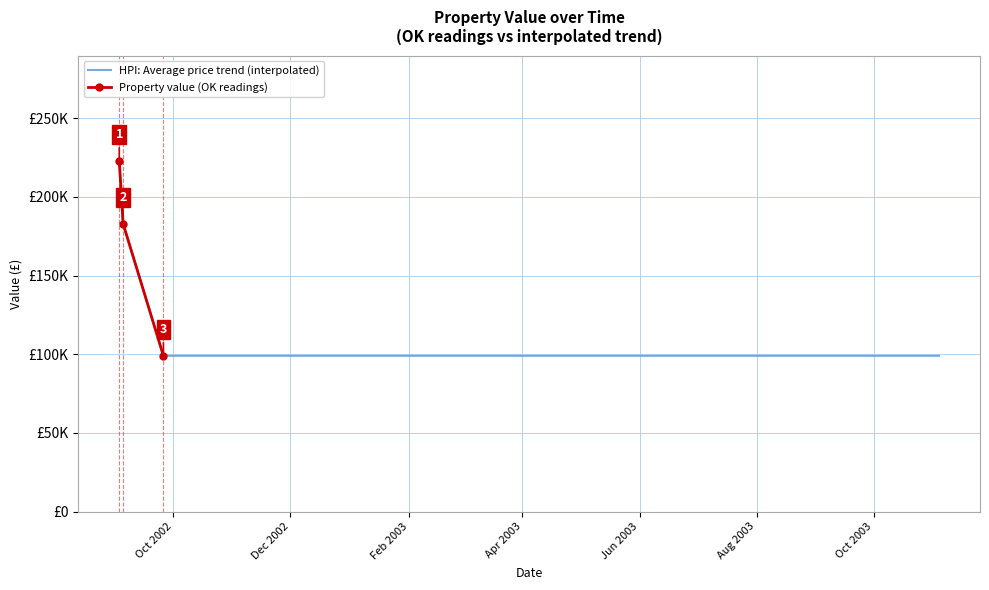

What position from the right is 03-09-2002?

3